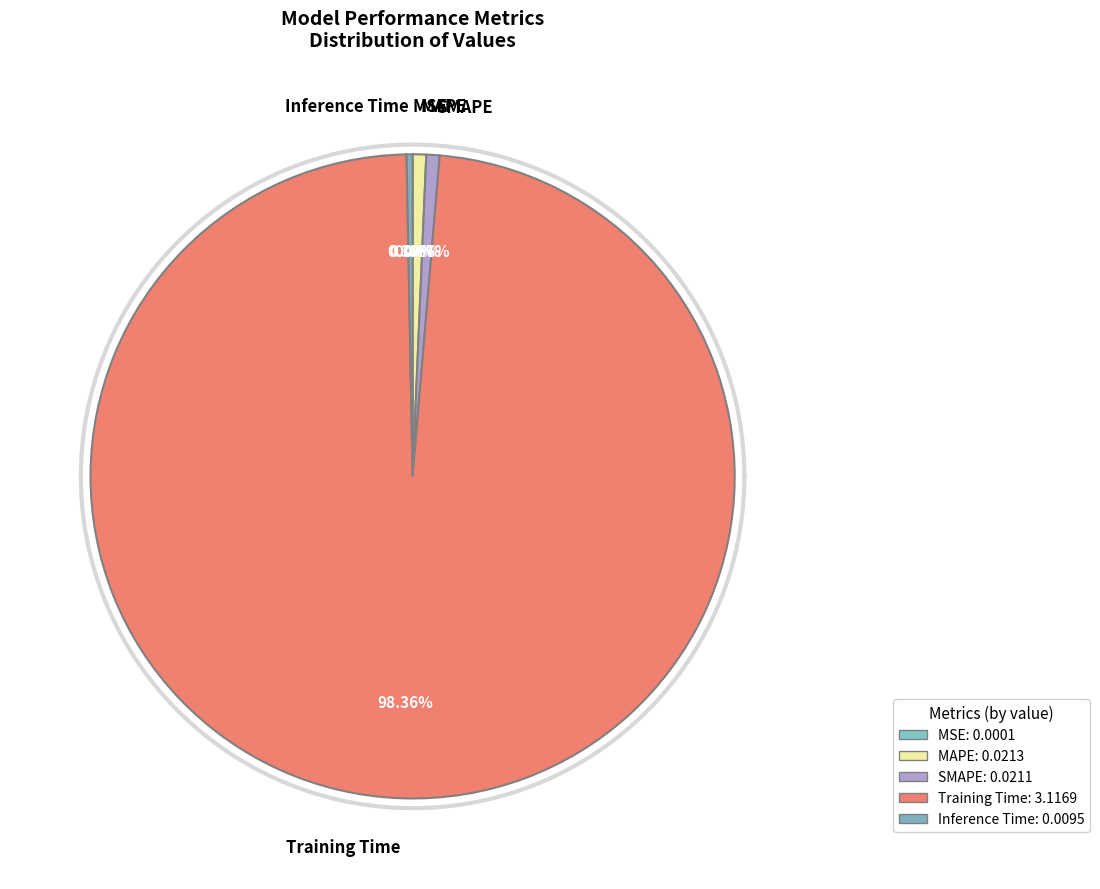

To the nearest percent, what is the combined percentage of SMAPE and Inference Time?

1%